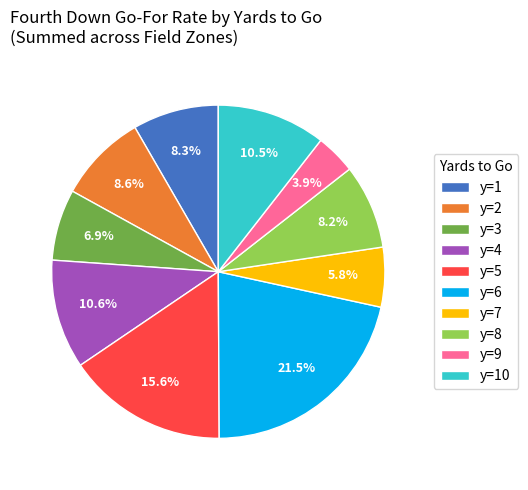

Which slice is the largest?

y=6